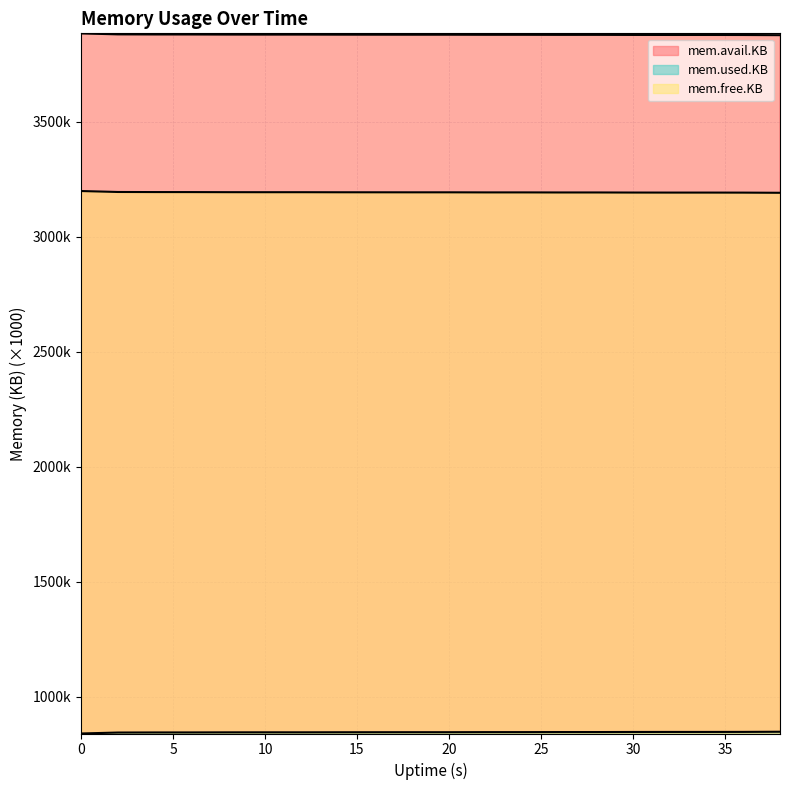

Is it true that mem.free.KB equals 1373.3 at 30?

False